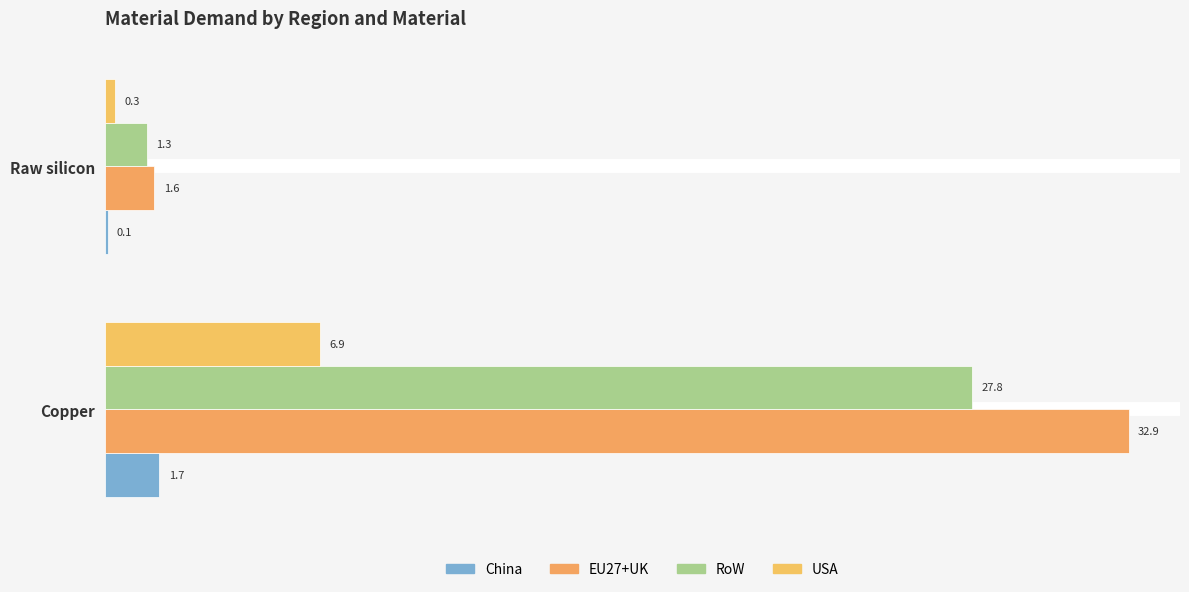

How many values in the China series exceed 1?

1